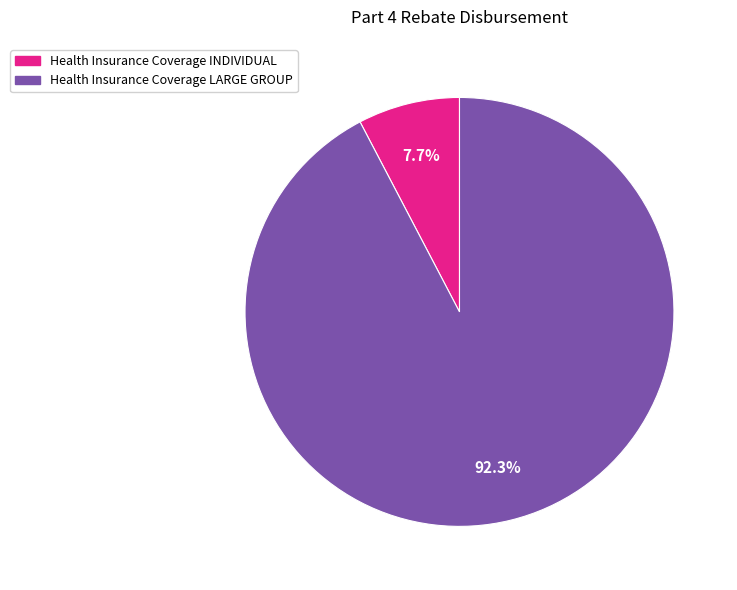

Is there a majority slice in this chart?

Yes